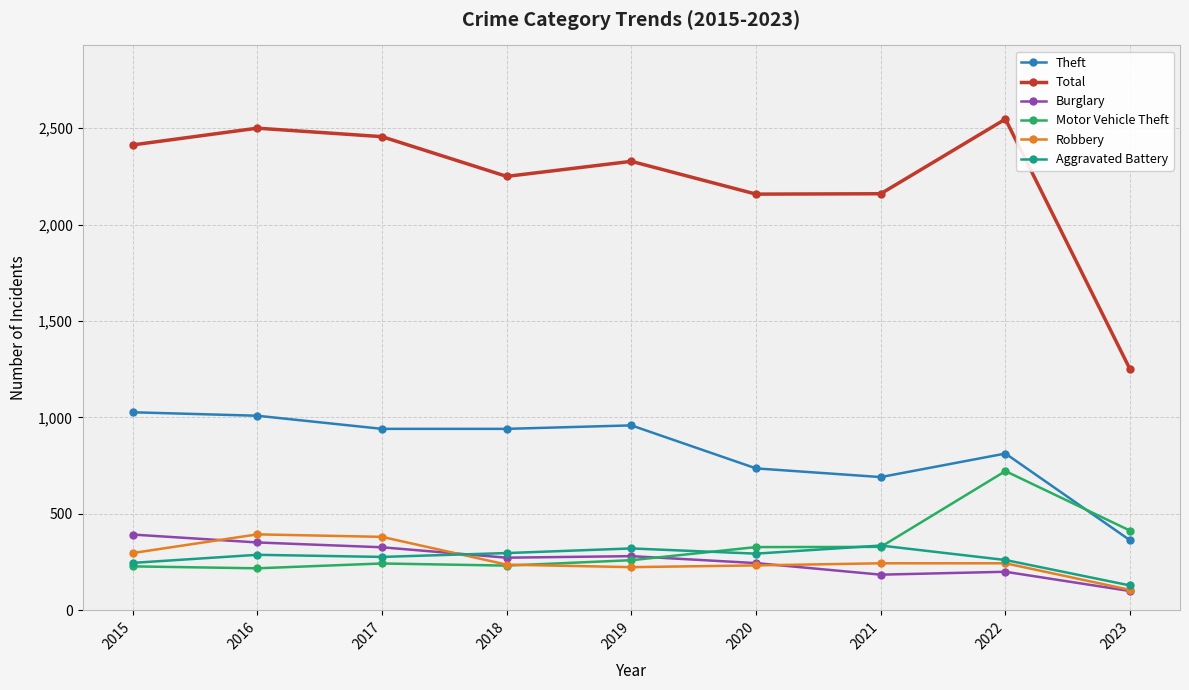

What is the average value of the Total series?

2229